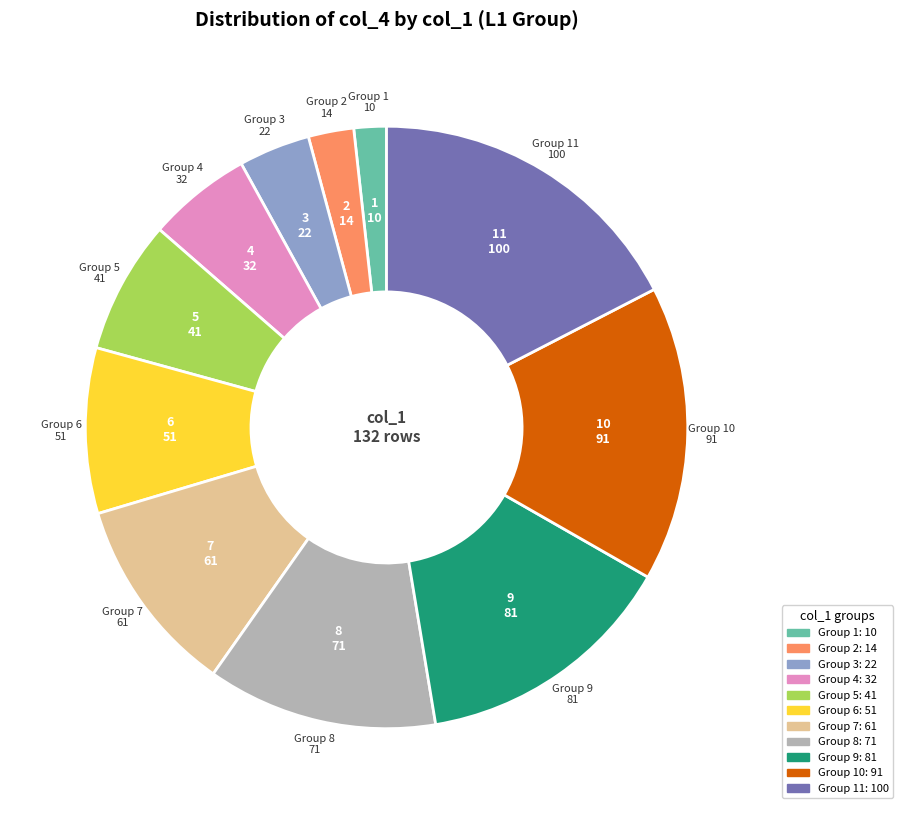

Is there any slice that represents more than half of the pie?

No